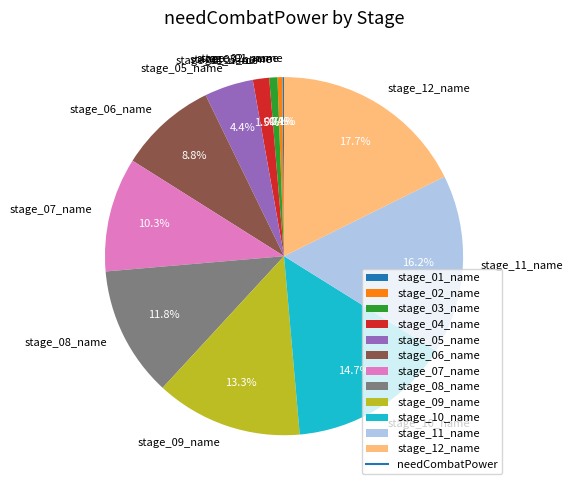

What is the largest slice in the pie chart?

stage_12_name